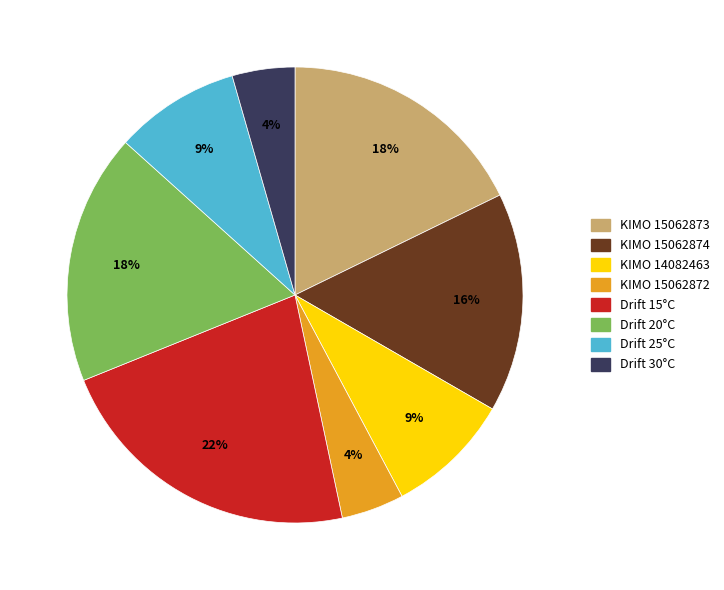

Is there a majority slice in this chart?

No